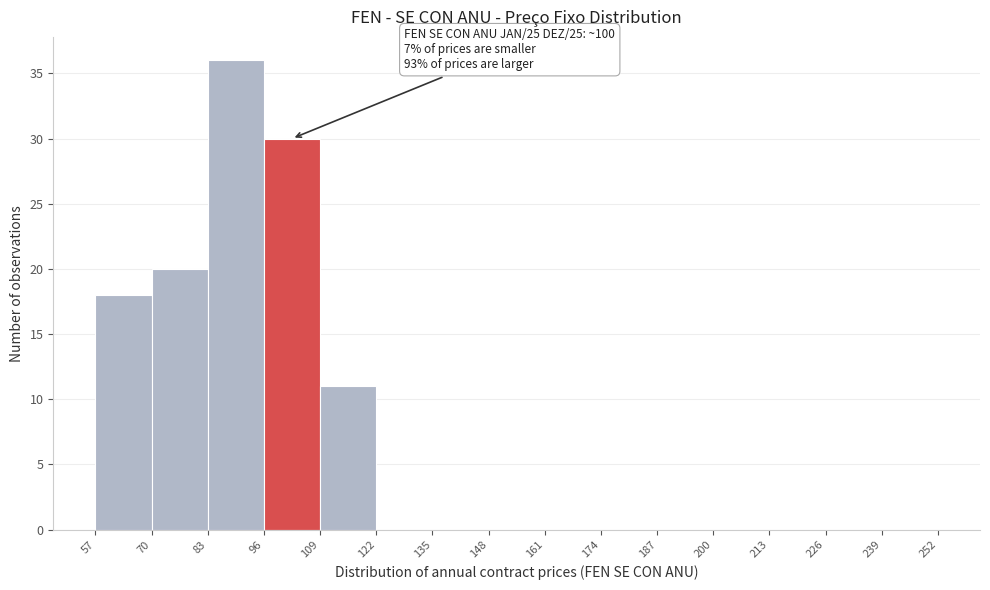

Which range on the x-axis has the tallest bar?

83 to 96